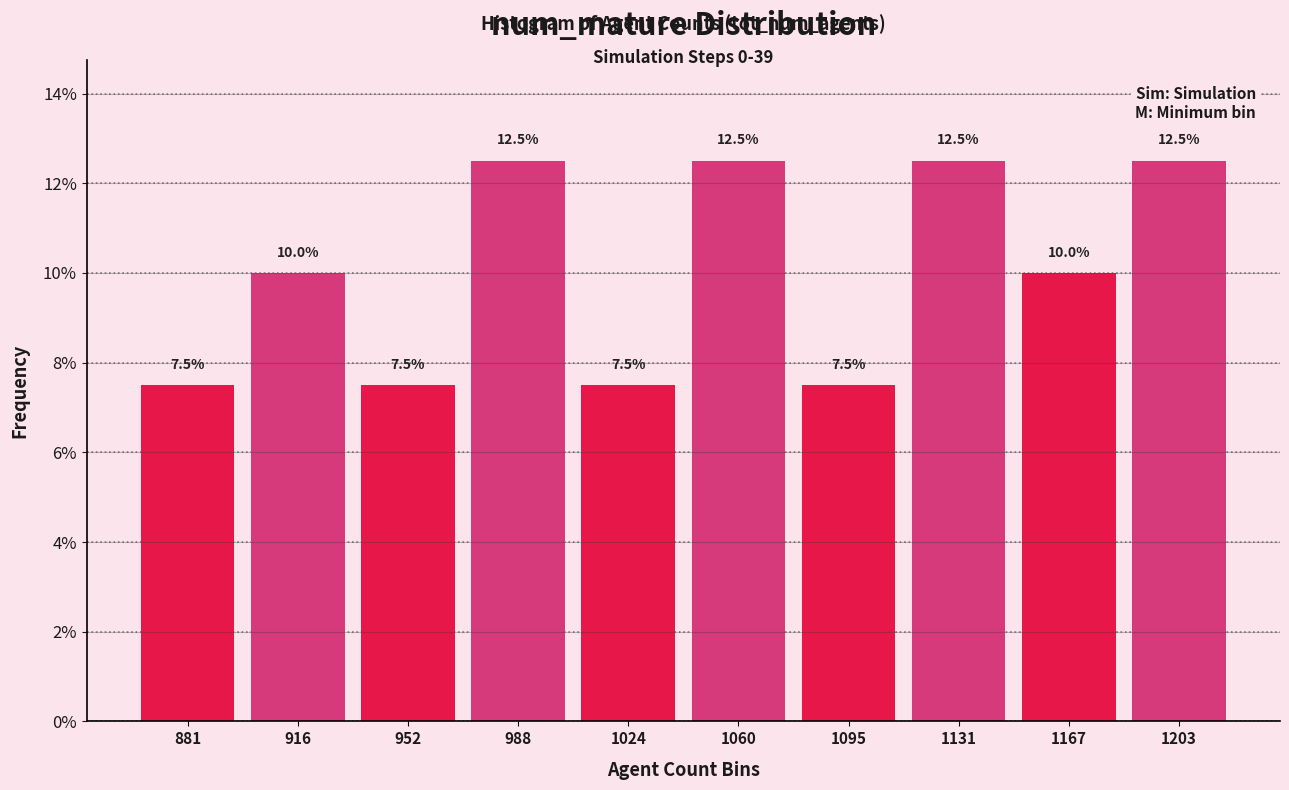

Reading right to left, transcribe all the data shown in this chart.

12.5	10.0	12.5	7.5	12.5	7.5	12.5	7.5	10.0	7.5